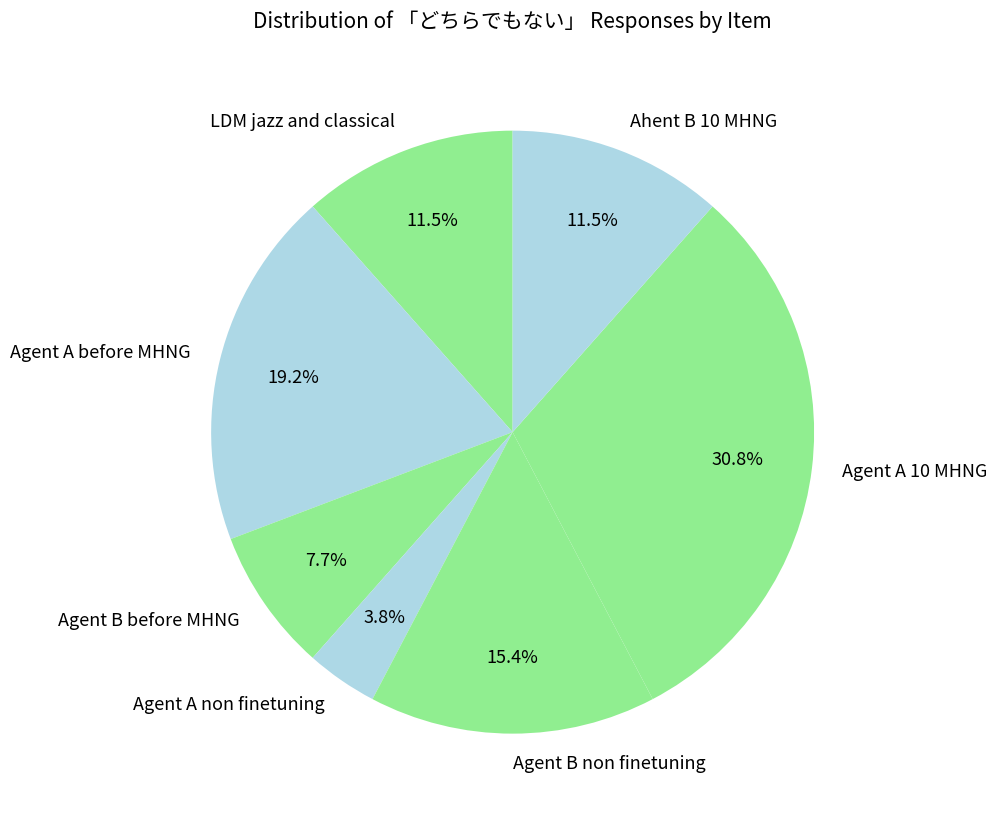

To the nearest percent, what is the difference between the largest and smallest slice percentages?

27%